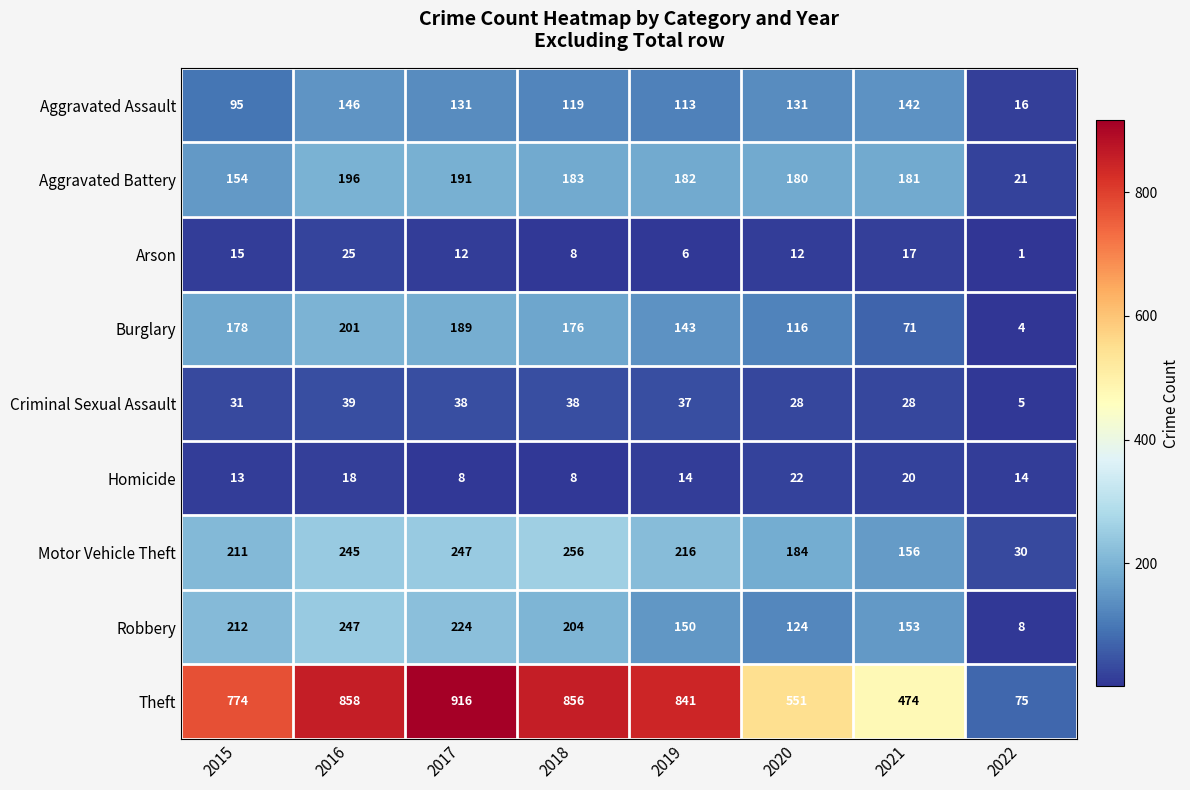

What is the spread (max minus min) of values at 2019?

835